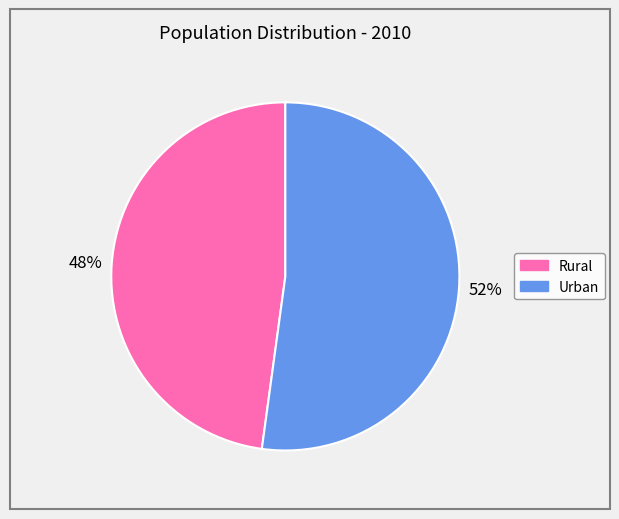

What is the largest slice in the pie chart?

Urban